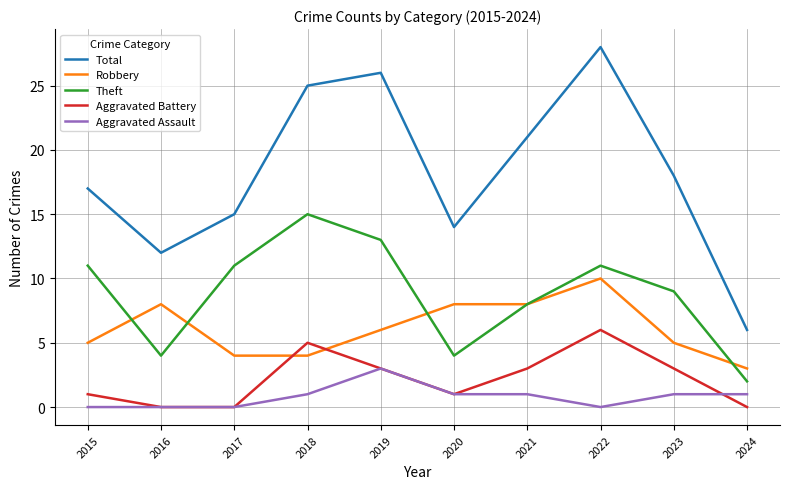

Which series ends up on top after the final intersection of Aggravated Assault and Aggravated Battery?

Aggravated Assault